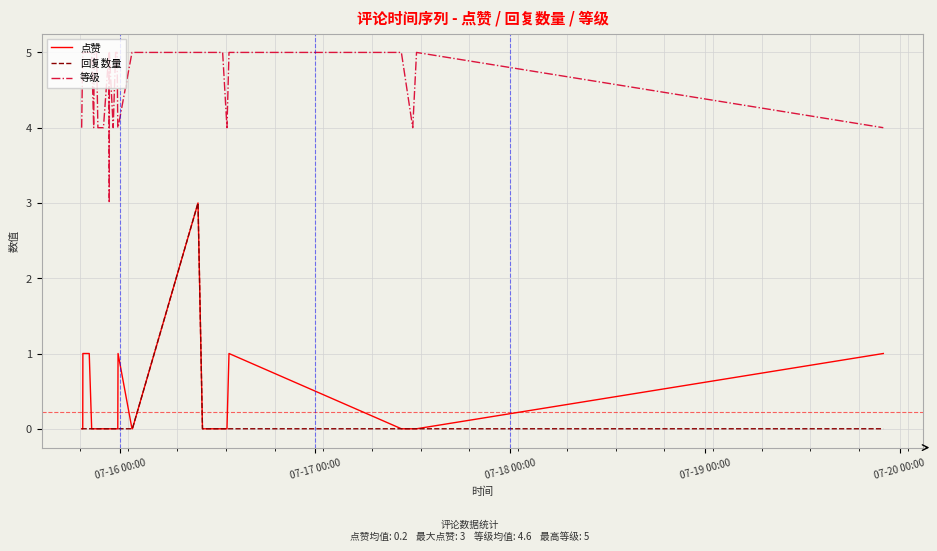

Which series has the largest total across all categories?

等级